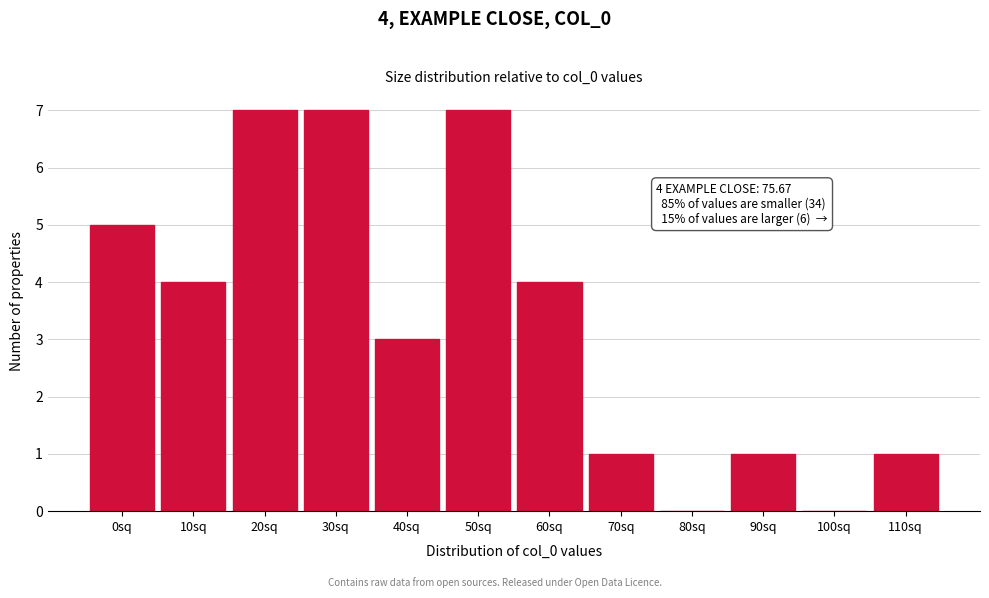

Reading right to left, transcribe all the data shown in this chart.

110sq=1	100sq=0	90sq=1	80sq=0	70sq=1	60sq=4	50sq=7	40sq=3	30sq=7	20sq=7	10sq=4	0sq=5